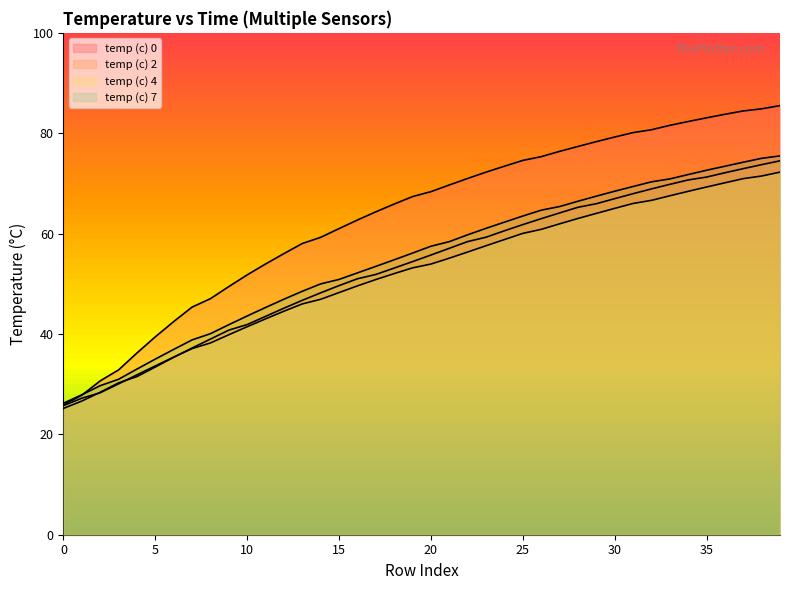

True or false: temp (c) 0 and temp (c) 7 cross at least once.

True